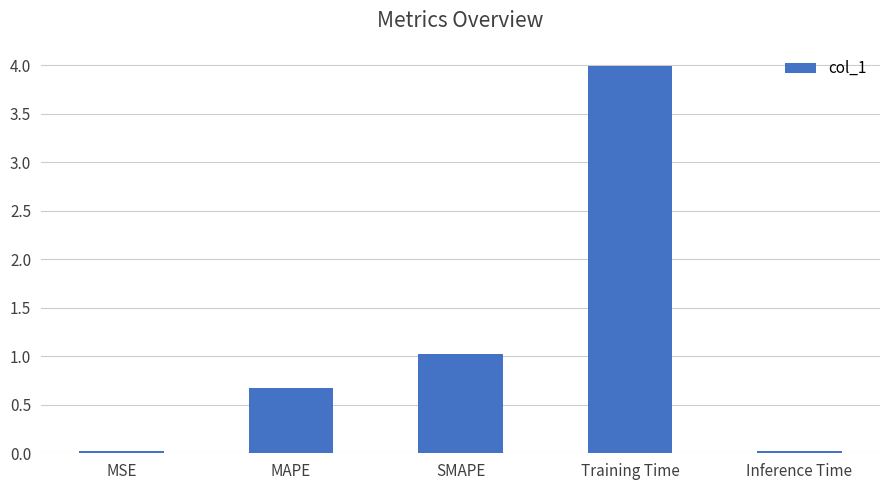

Which has a higher value, MSE or MAPE?

MAPE